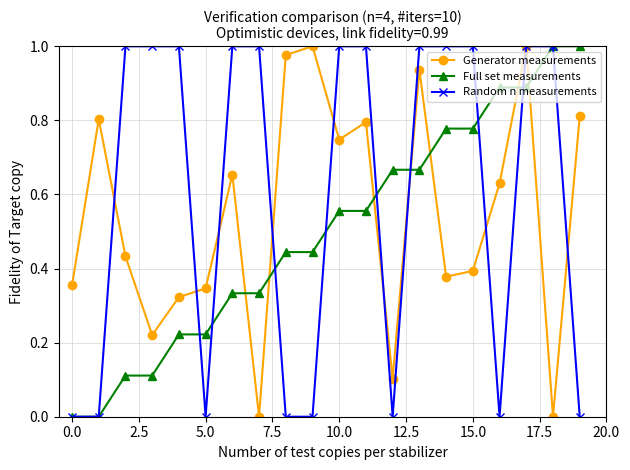

True or false: Random n measurements and Full set measurements cross at least once.

True